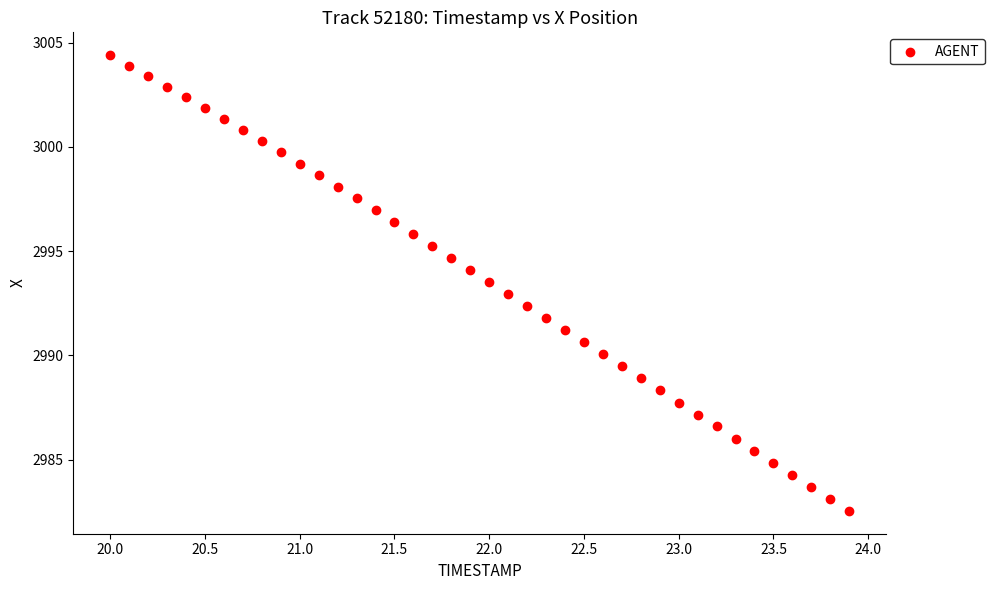

What is the range of X values (max minus min)?

3.9